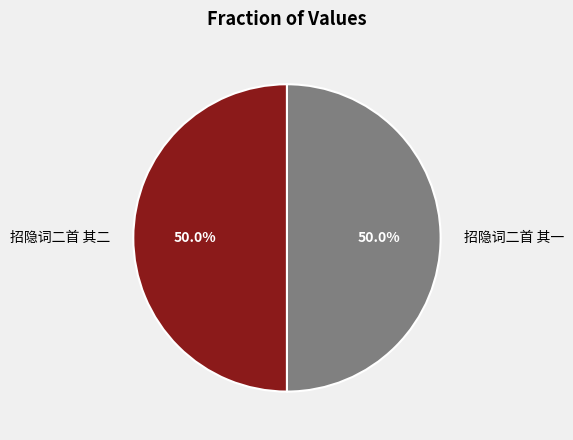

Is the sum of 招隐词二首 其二 and 招隐词二首 其一 greater than half?

Yes